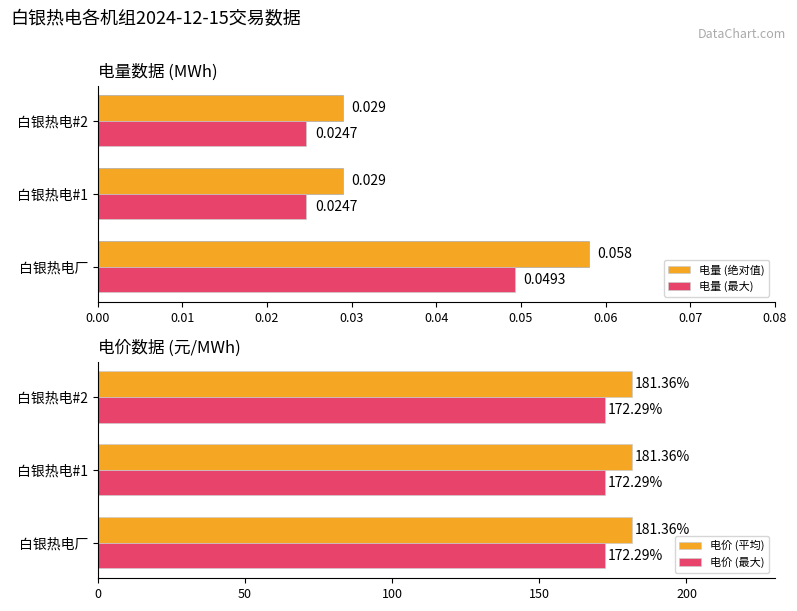

What is the average value of the 电价 (最大) series?

172.3